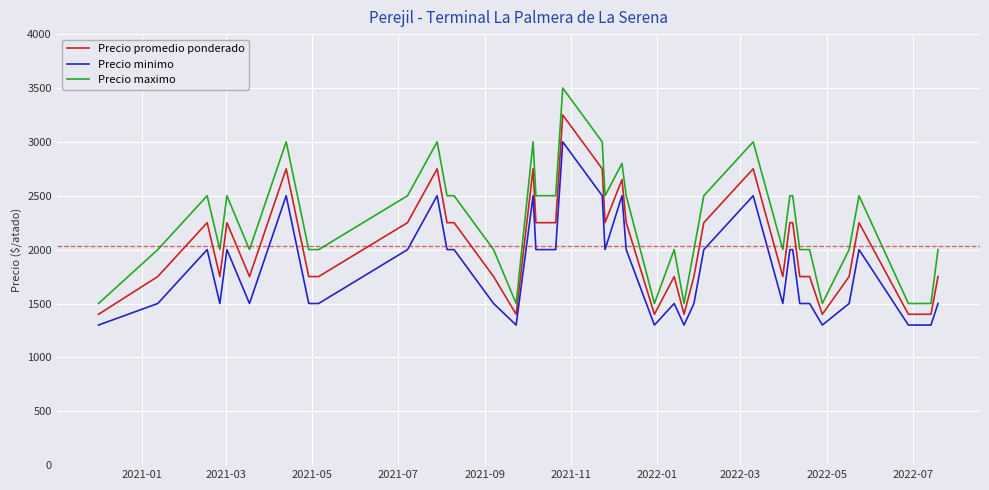

Does the chart display data point markers on the line(s)?

No